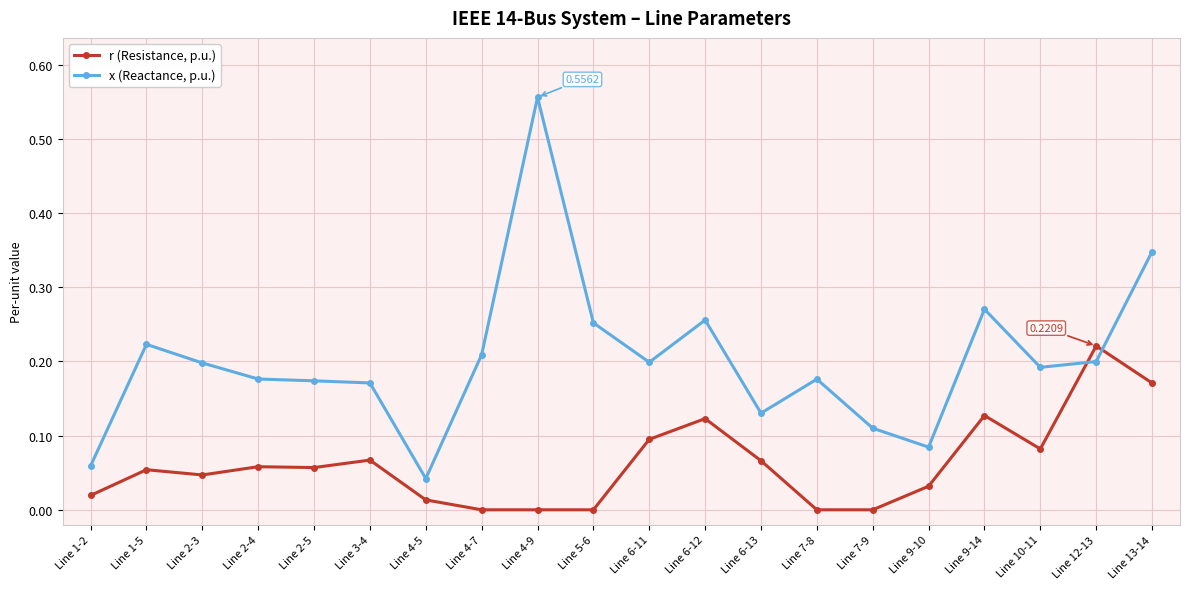

Which series changed the most between Line 9-10 and Line 9-14?

x (Reactance, p.u.)